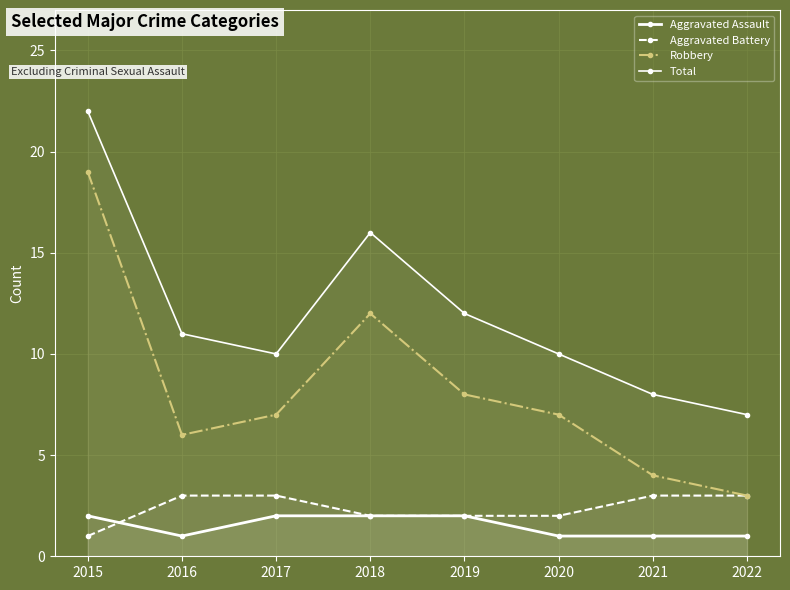

True or false: Robbery and Aggravated Assault intersect in this chart.

False